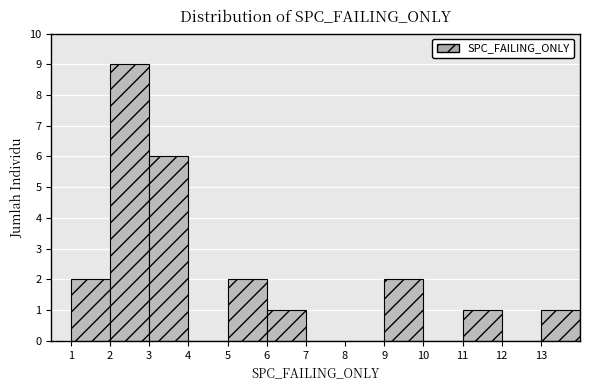

Reading left to right, transcribe this chart: for each bar, give the range it covers on the x-axis and its height. The values are not printed on the chart, so give them approximately, as read against the axis.

1 to 2: 2
2 to 3: 9
3 to 4: 6
4 to 5: 0
5 to 6: 2
6 to 7: 1
7 to 8: 0
8 to 9: 0
9 to 10: 2
10 to 11: 0
11 to 12: 1
12 to 13: 0
13 to 14: 1